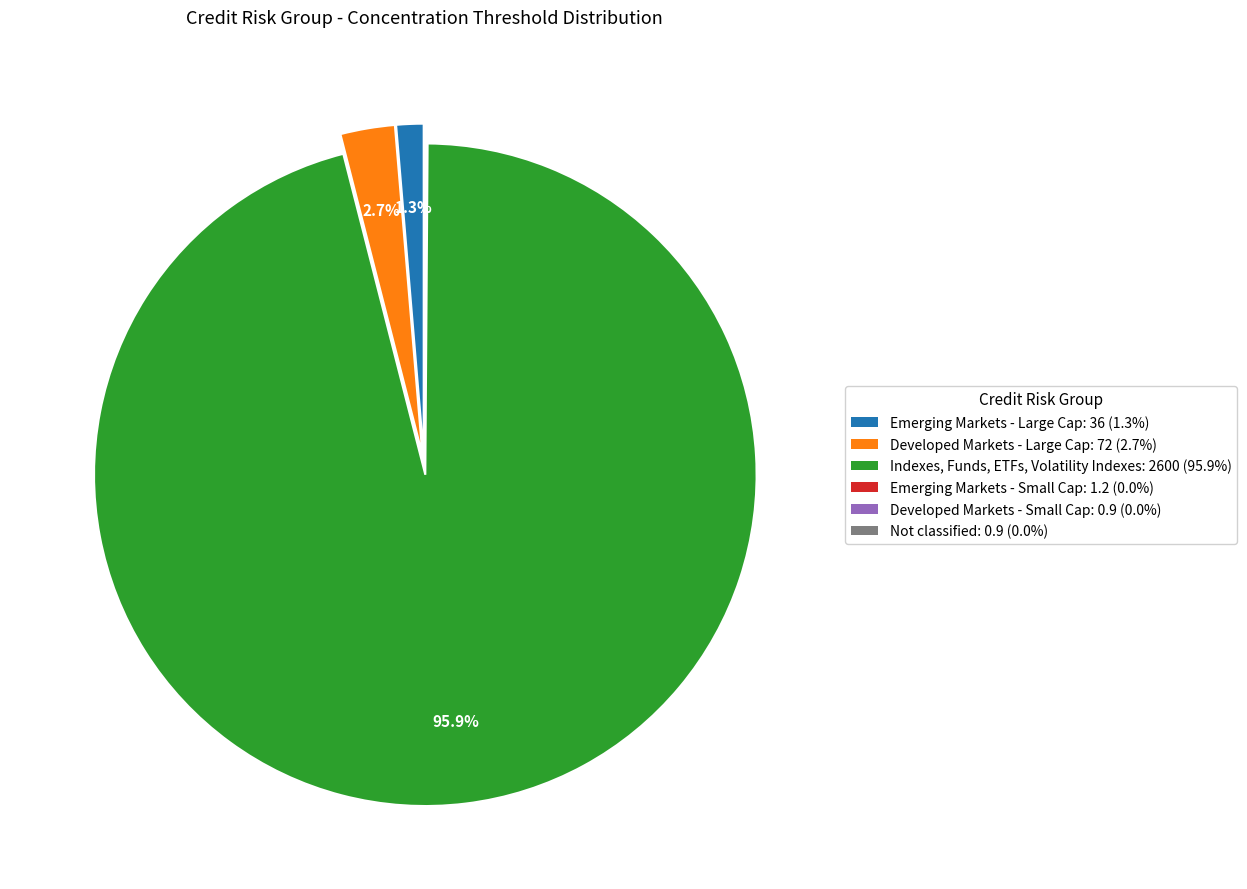

Is Indexes, Funds, ETFs, Volatility Indexes the majority of the pie?

Yes